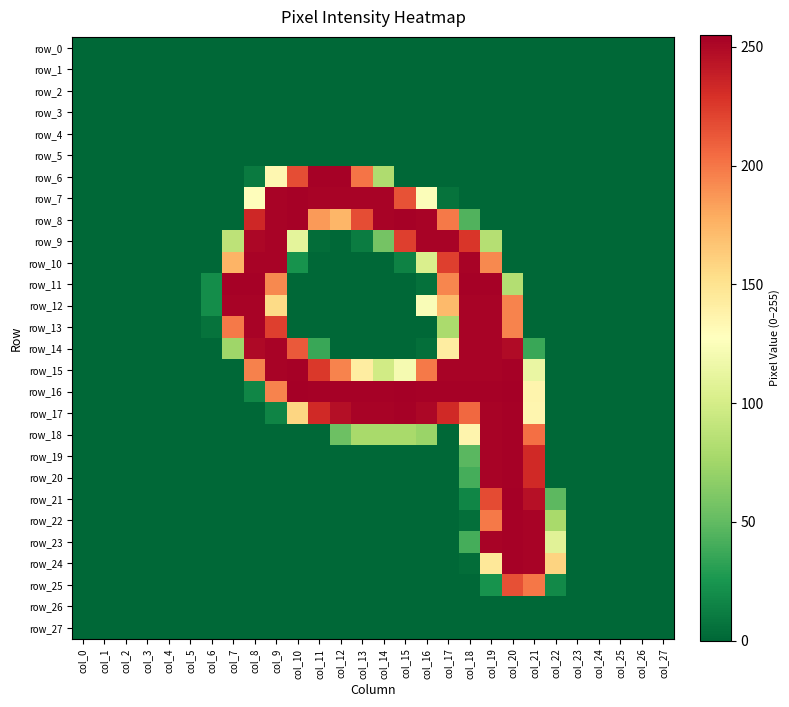

Reading left to right, extract all data points from this chart.

row_0: 0	0	0	0	0	0	0	0	0	0	0	0	0	0	0	0	0	0	0	0	0	0	0	0	0	0	0	0
row_1: 0	0	0	0	0	0	0	0	0	0	0	0	0	0	0	0	0	0	0	0	0	0	0	0	0	0	0	0
row_2: 0	0	0	0	0	0	0	0	0	0	0	0	0	0	0	0	0	0	0	0	0	0	0	0	0	0	0	0
row_3: 0	0	0	0	0	0	0	0	0	0	0	0	0	0	0	0	0	0	0	0	0	0	0	0	0	0	0	0
row_4: 0	0	0	0	0	0	0	0	0	0	0	0	0	0	0	0	0	0	0	0	0	0	0	0	0	0	0	0
row_5: 0	0	0	0	0	0	0	0	0	0	0	0	0	0	0	0	0	0	0	0	0	0	0	0	0	0	0	0
row_6: 0	0	0	0	0	0	0	0	10	134	217	254	254	201	81	0	0	0	0	0	0	0	0	0	0	0	0	0
row_7: 0	0	0	0	0	0	0	0	129	253	254	253	253	253	253	215	125	6	0	0	0	0	0	0	0	0	0	0
row_8: 0	0	0	0	0	0	0	0	234	253	254	186	174	217	253	254	253	199	44	0	0	0	0	0	0	0	0	0
row_9: 0	0	0	0	0	0	0	88	251	253	110	3	0	11	57	223	253	253	227	84	0	0	0	0	0	0	0	0
row_10: 0	0	0	0	0	0	0	175	253	253	23	0	0	0	0	14	103	223	253	193	0	0	0	0	0	0	0	0
row_11: 0	0	0	0	0	0	20	254	254	193	0	0	0	0	0	0	5	194	254	254	83	0	0	0	0	0	0	0
row_12: 0	0	0	0	0	0	20	253	253	155	0	0	0	0	0	0	124	172	253	253	195	0	0	0	0	0	0	0
row_13: 0	0	0	0	0	0	6	199	253	223	0	0	0	0	0	0	0	79	253	253	195	0	0	0	0	0	0	0
row_14: 0	0	0	0	0	0	0	74	250	253	212	36	0	0	0	0	4	142	253	253	249	36	0	0	0	0	0	0
row_15: 0	0	0	0	0	0	0	0	196	253	254	226	195	142	98	121	199	253	253	253	254	114	0	0	0	0	0	0
row_16: 0	0	0	0	0	0	0	0	16	195	255	254	254	254	254	255	254	254	254	254	255	136	0	0	0	0	0	0
row_17: 0	0	0	0	0	0	0	0	0	15	158	233	247	253	253	254	251	233	206	253	254	135	0	0	0	0	0	0
row_18: 0	0	0	0	0	0	0	0	0	0	0	0	54	78	78	78	72	0	136	253	254	203	0	0	0	0	0	0
row_19: 0	0	0	0	0	0	0	0	0	0	0	0	0	0	0	0	0	0	47	253	254	233	0	0	0	0	0	0
row_20: 0	0	0	0	0	0	0	0	0	0	0	0	0	0	0	0	0	0	40	253	254	233	0	0	0	0	0	0
row_21: 0	0	0	0	0	0	0	0	0	0	0	0	0	0	0	0	0	0	16	218	255	246	48	0	0	0	0	0
row_22: 0	0	0	0	0	0	0	0	0	0	0	0	0	0	0	0	0	0	4	199	254	253	78	0	0	0	0	0
row_23: 0	0	0	0	0	0	0	0	0	0	0	0	0	0	0	0	0	0	40	253	254	253	108	0	0	0	0	0
row_24: 0	0	0	0	0	0	0	0	0	0	0	0	0	0	0	0	0	0	3	146	254	253	159	0	0	0	0	0
row_25: 0	0	0	0	0	0	0	0	0	0	0	0	0	0	0	0	0	0	0	23	216	200	18	0	0	0	0	0
row_26: 0	0	0	0	0	0	0	0	0	0	0	0	0	0	0	0	0	0	0	0	0	0	0	0	0	0	0	0
row_27: 0	0	0	0	0	0	0	0	0	0	0	0	0	0	0	0	0	0	0	0	0	0	0	0	0	0	0	0